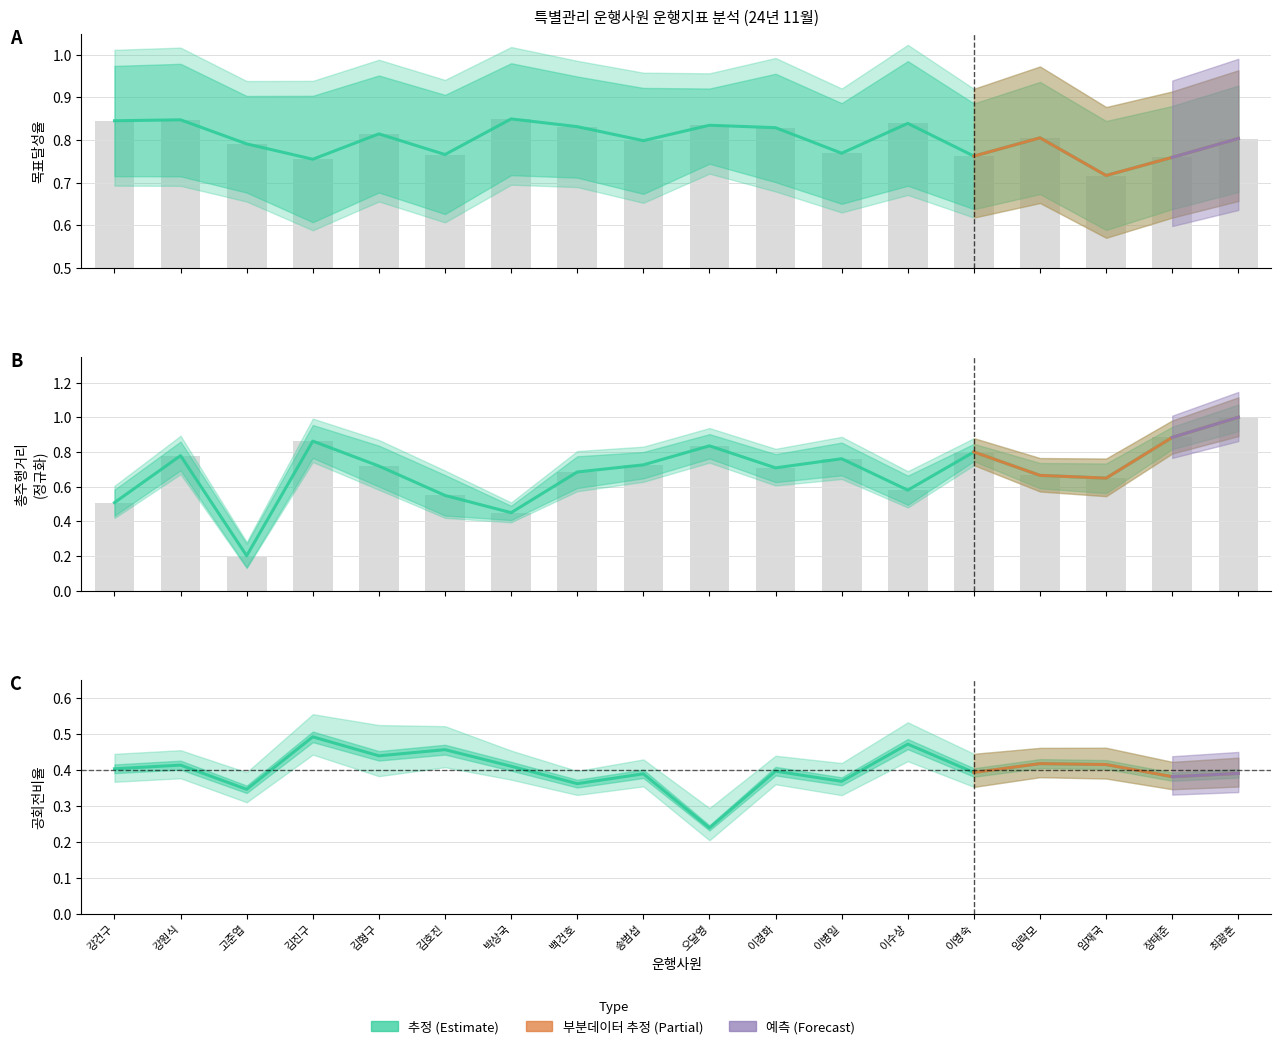

What is the total value across all series at 백건호?

1.9